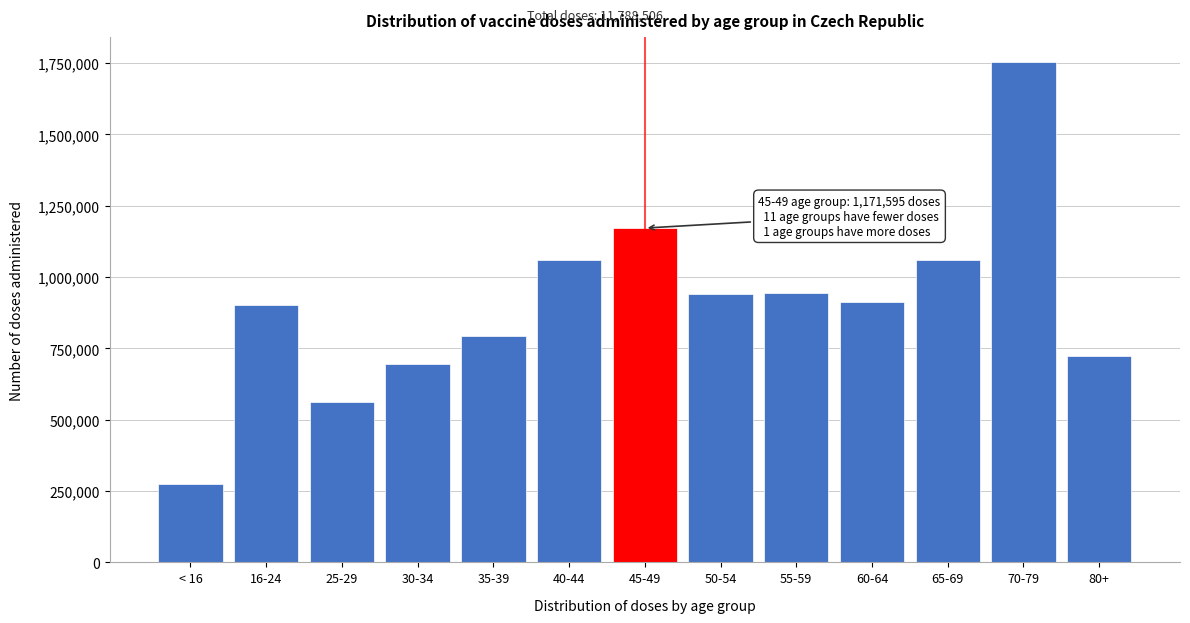

What is the change in value from 25-29 to 40-44?

+500048